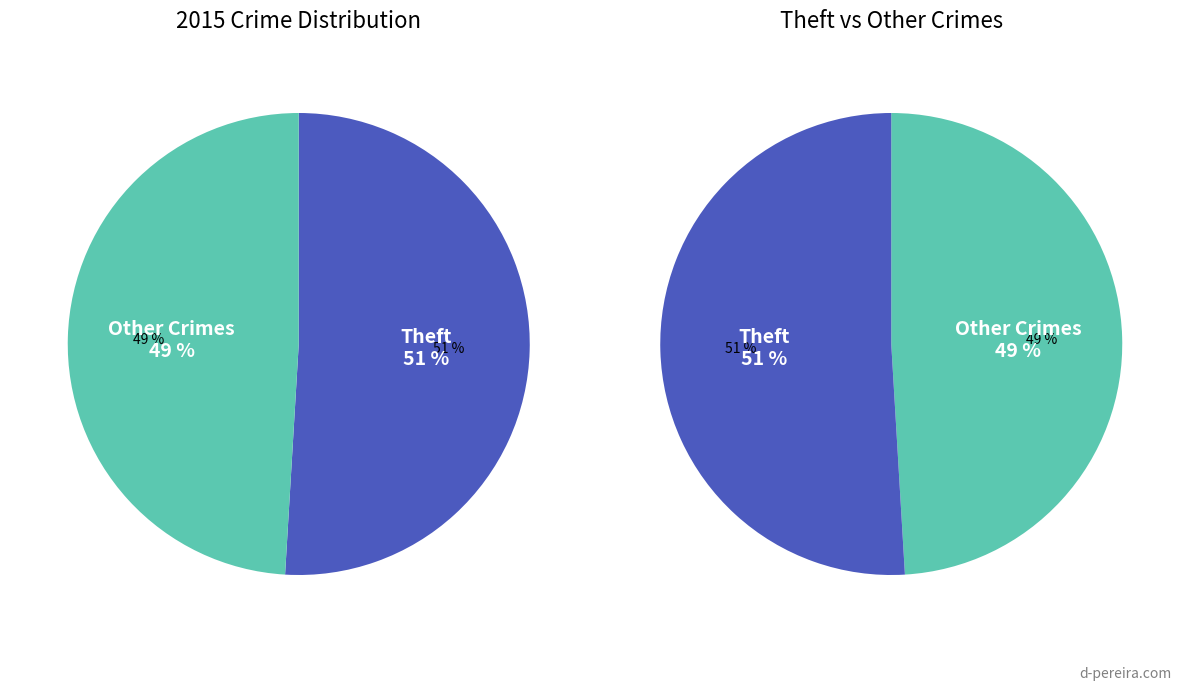

True or false: Criminal Sexual Assault accounts for 1% of the total.

False